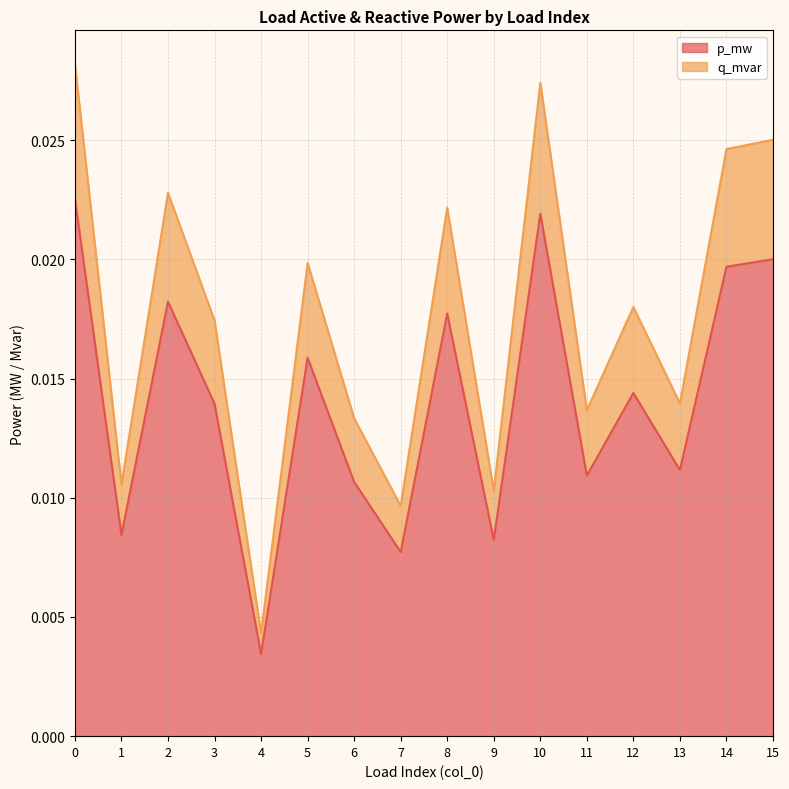

What are all the series names shown in the legend?

p_mw, q_mvar